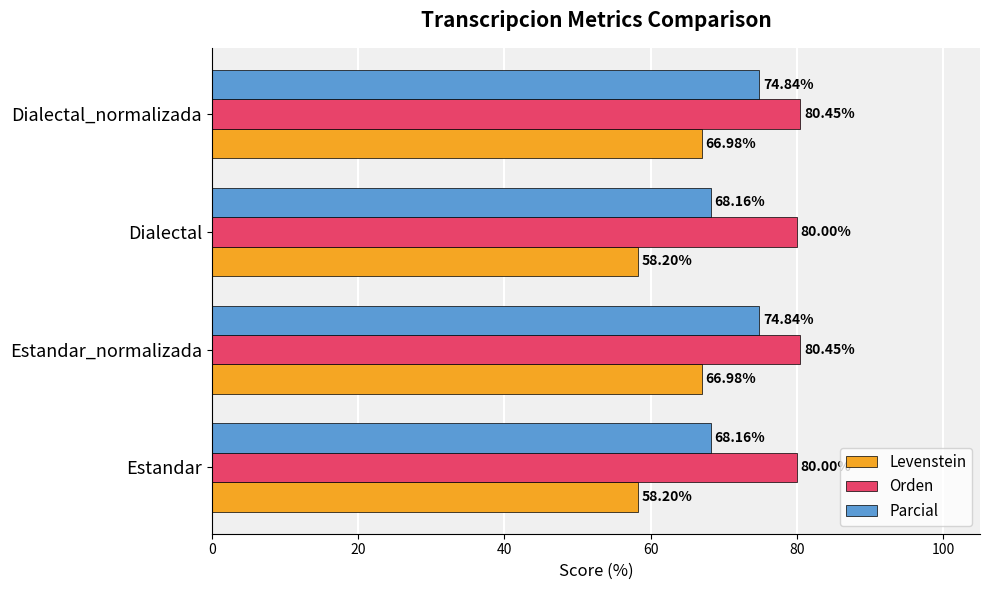

Which series has the largest range (max minus min)?

Levenstein